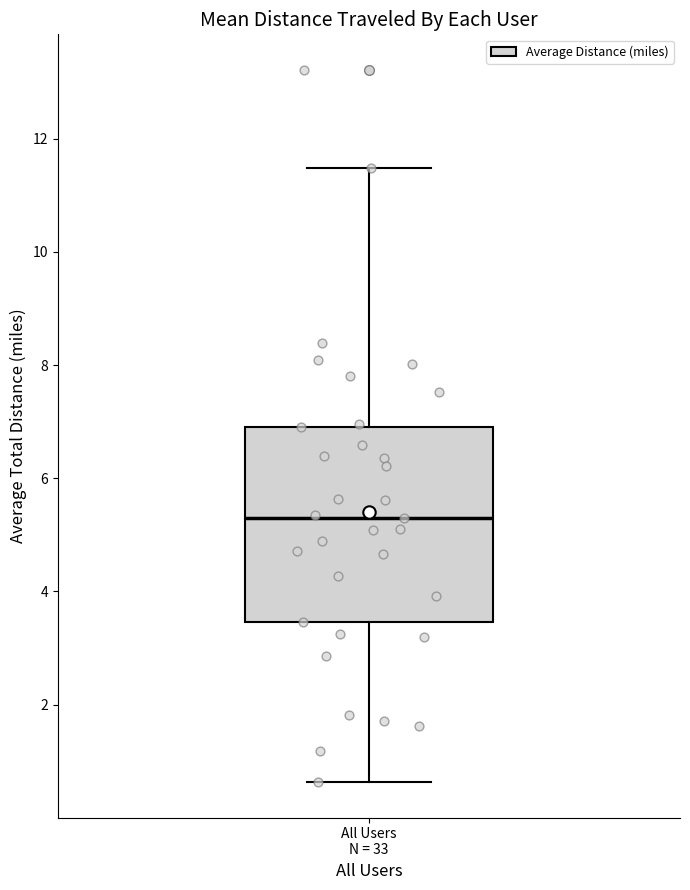

Transcribe this box plot: give where the median line is, the range the box spans, and where the two whiskers end, as read against the y-axis. The values are not printed on the chart, so give them approximately, as read against the axis.

median 5.2, box 3.4 to 7.0, whiskers 0.6 to 11.4